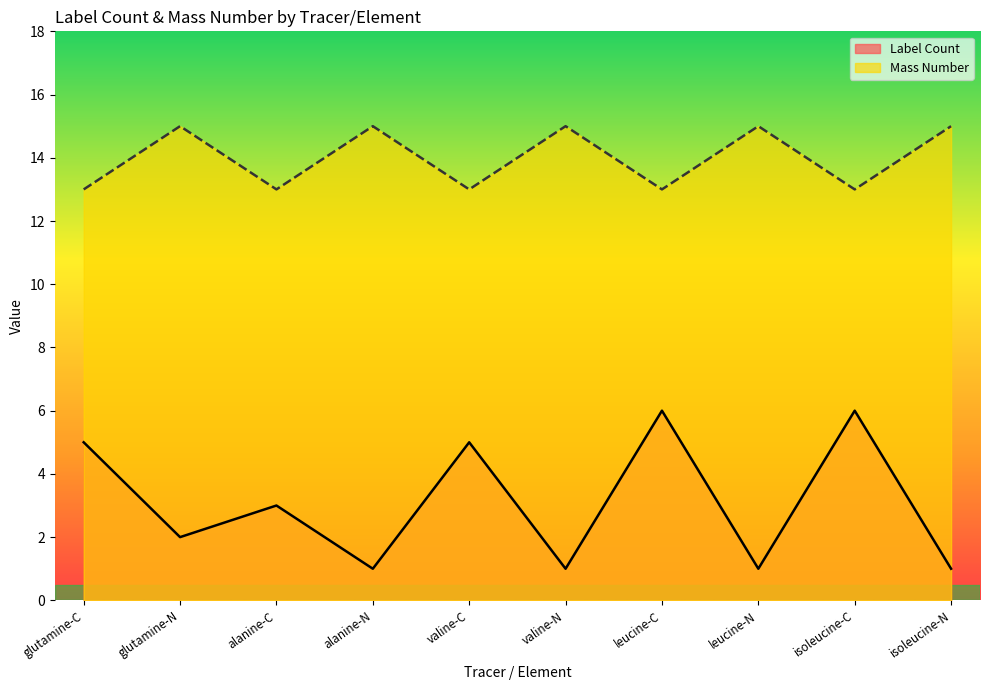

Which series has the widest spread of values?

Label Count